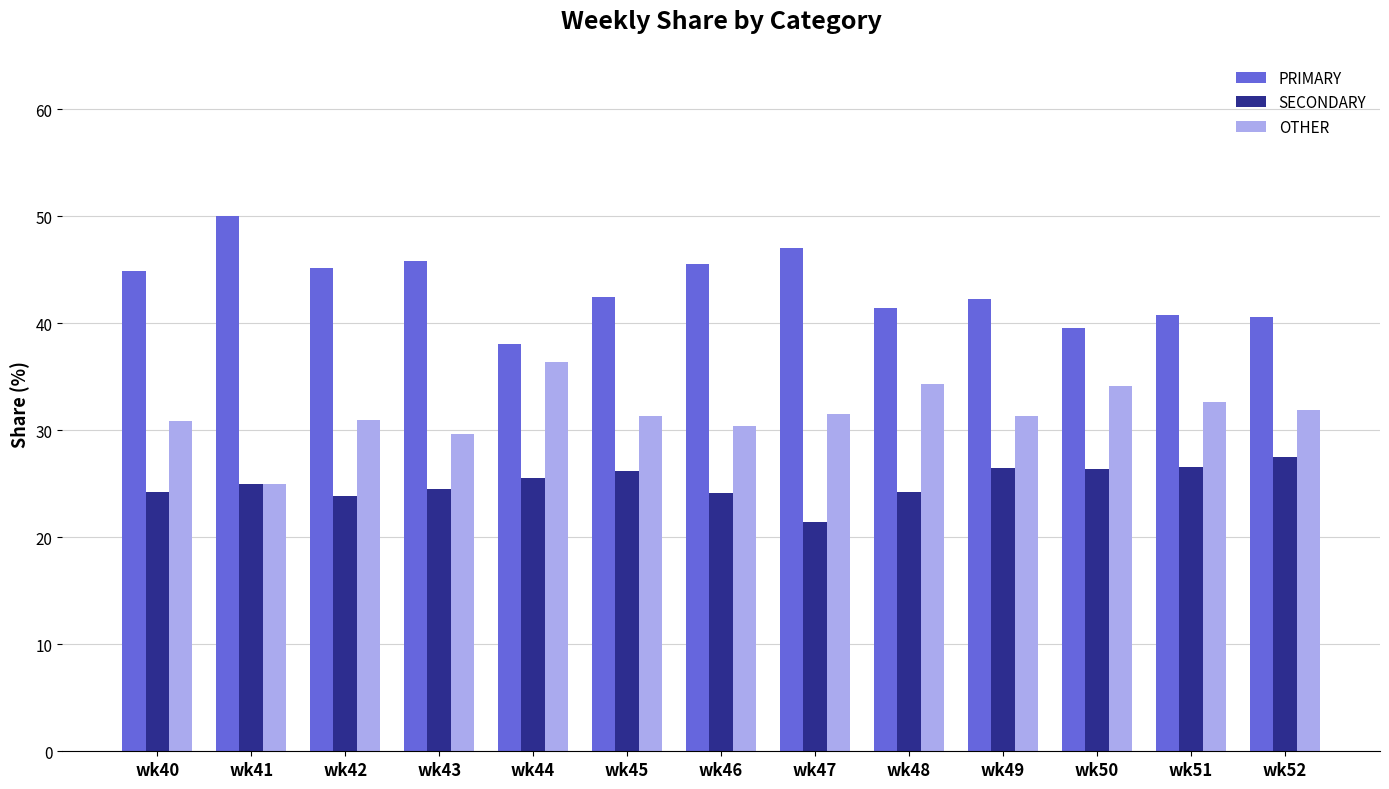

What is the difference between the second highest and second lowest values in the SECONDARY series?

2.7